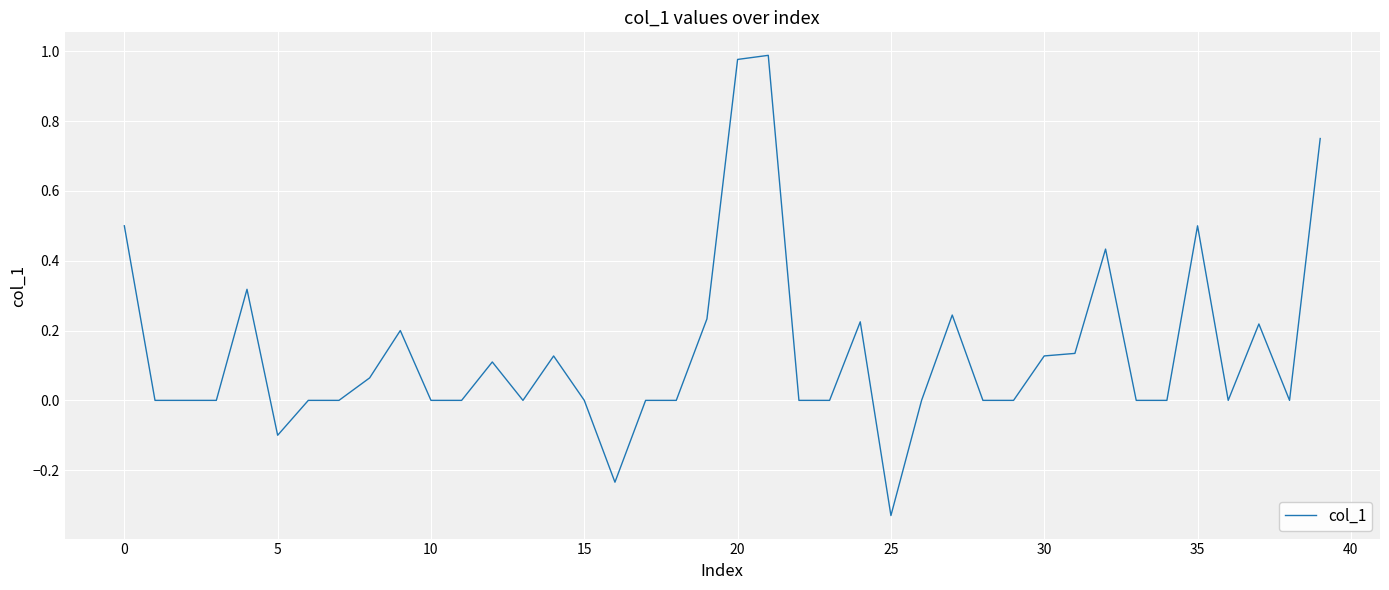

What is the difference between the maximum and minimum values?

1.3